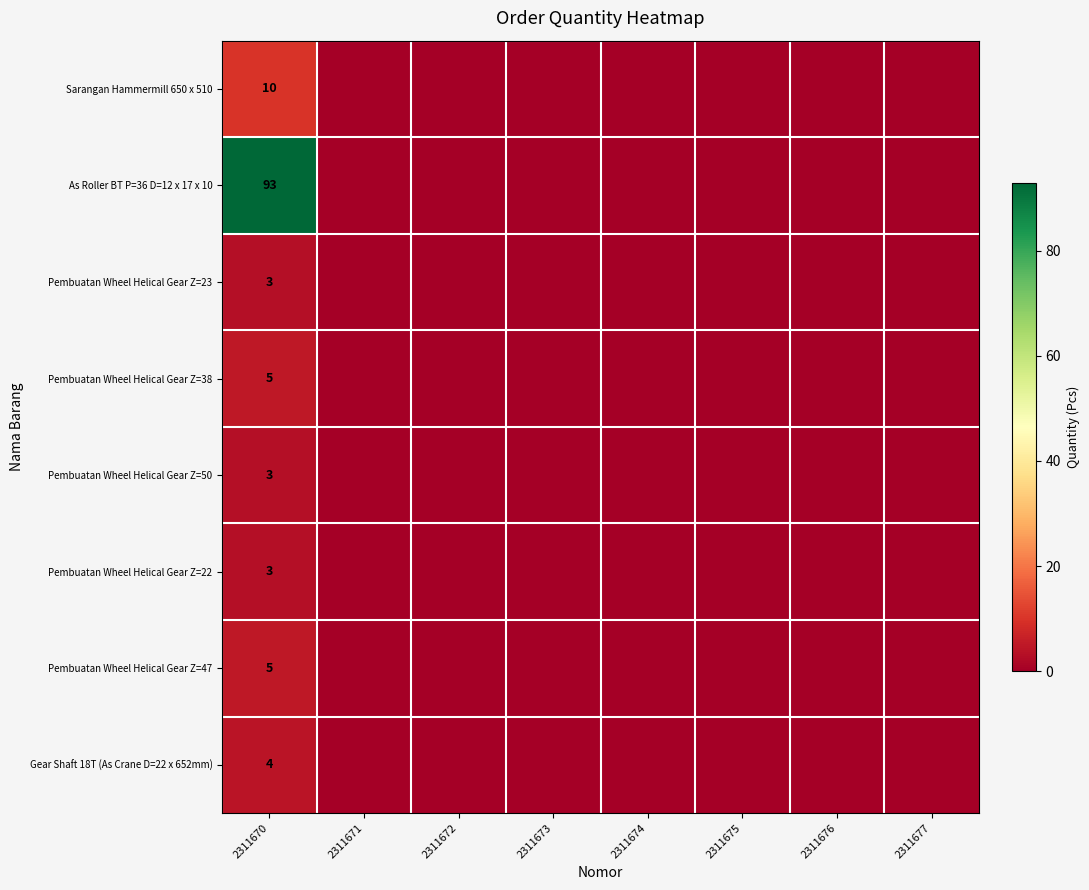

How many distinct data groups are displayed?

8